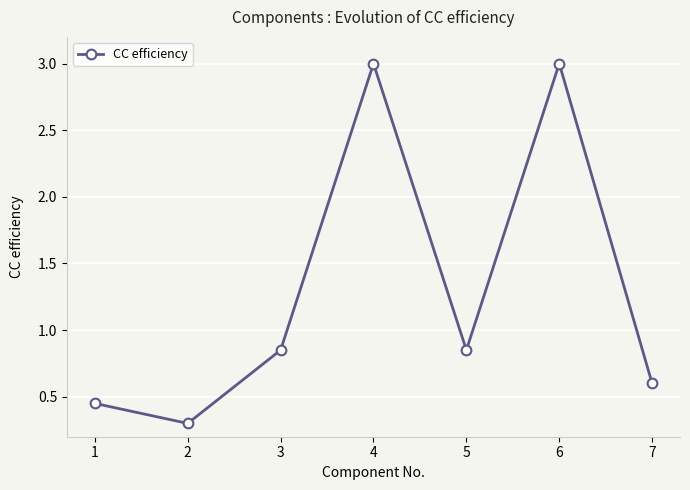

What is the value of the 6th point from the left?

3.0